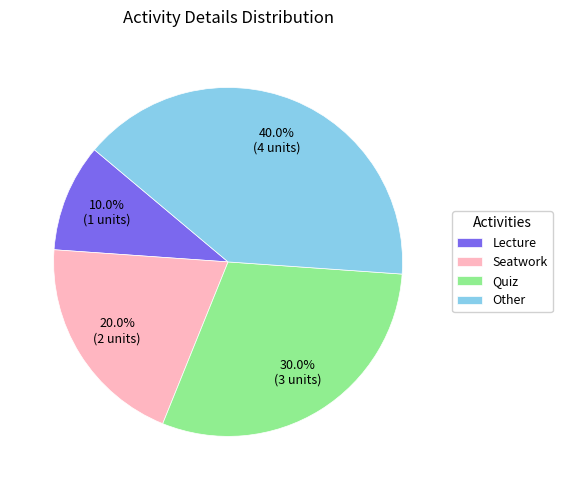

What percentage do Lecture and Seatwork together represent?

30.0%